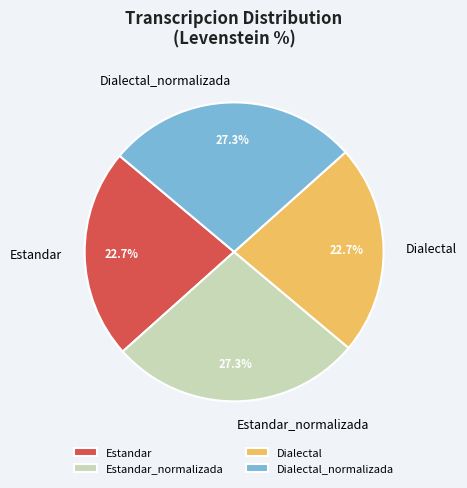

The Dialectal_normalizada slice represents 27% of the pie. True or false?

True